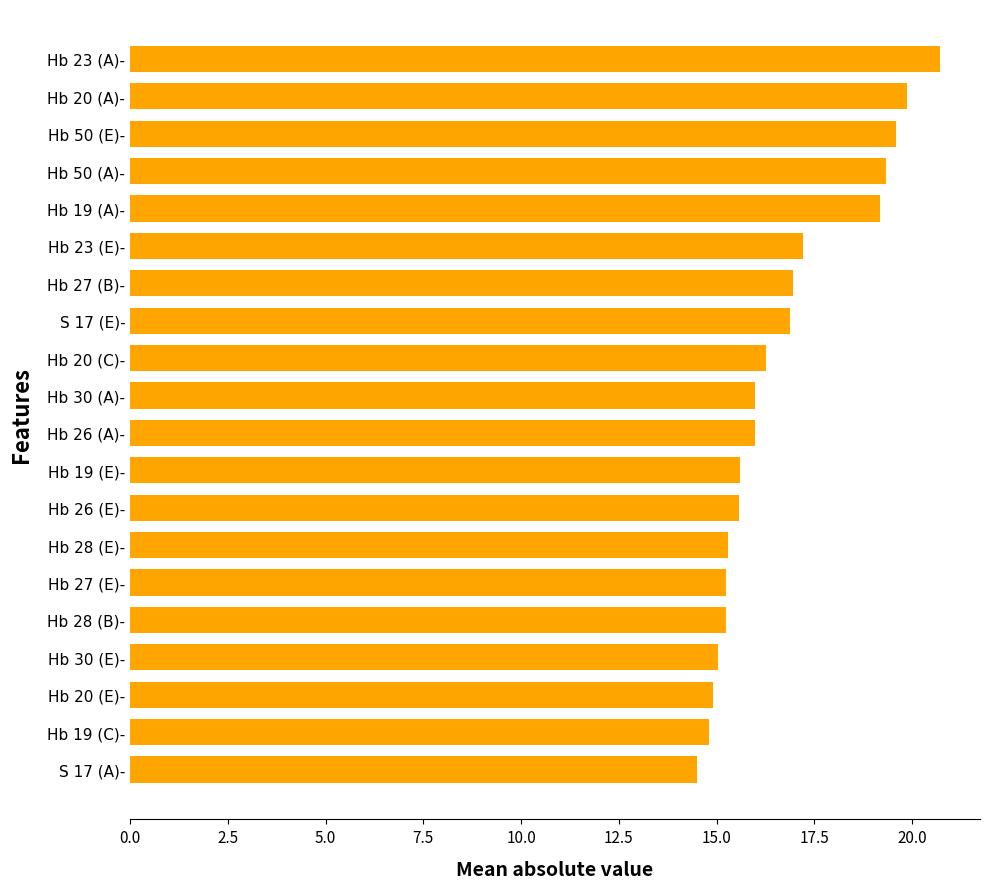

The value at Hb 26 (A)- is 16.0. True or false?

True